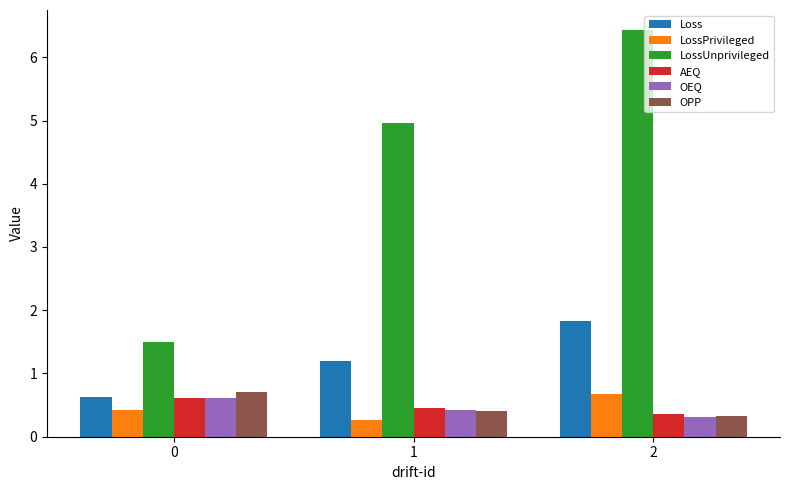

The LossUnprivileged series shows 7.4 at 1. True or false?

False